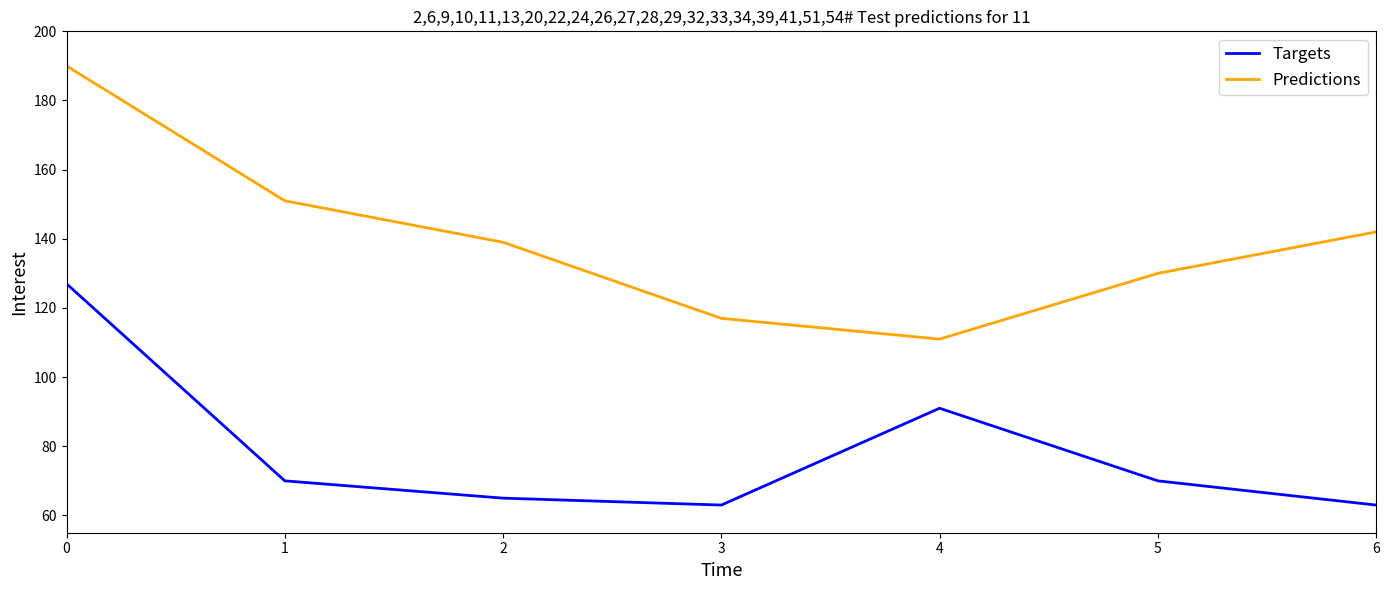

Rank the series at 4 from lowest to highest value.

Targets, Predictions